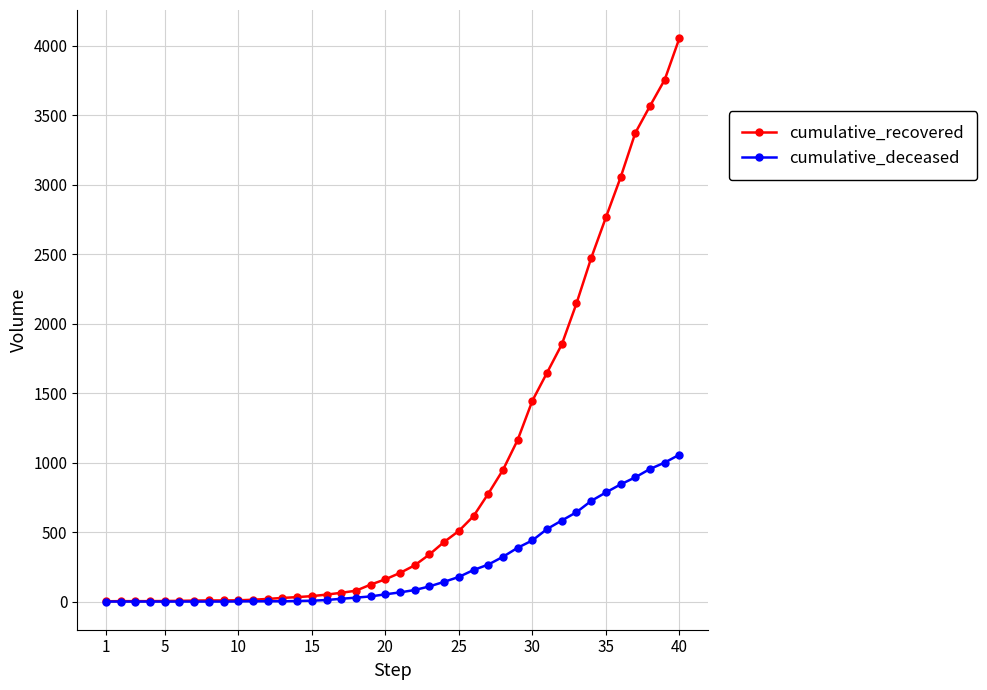

What is the difference between the second highest and minimum values in the cumulative_deceased series?

1000